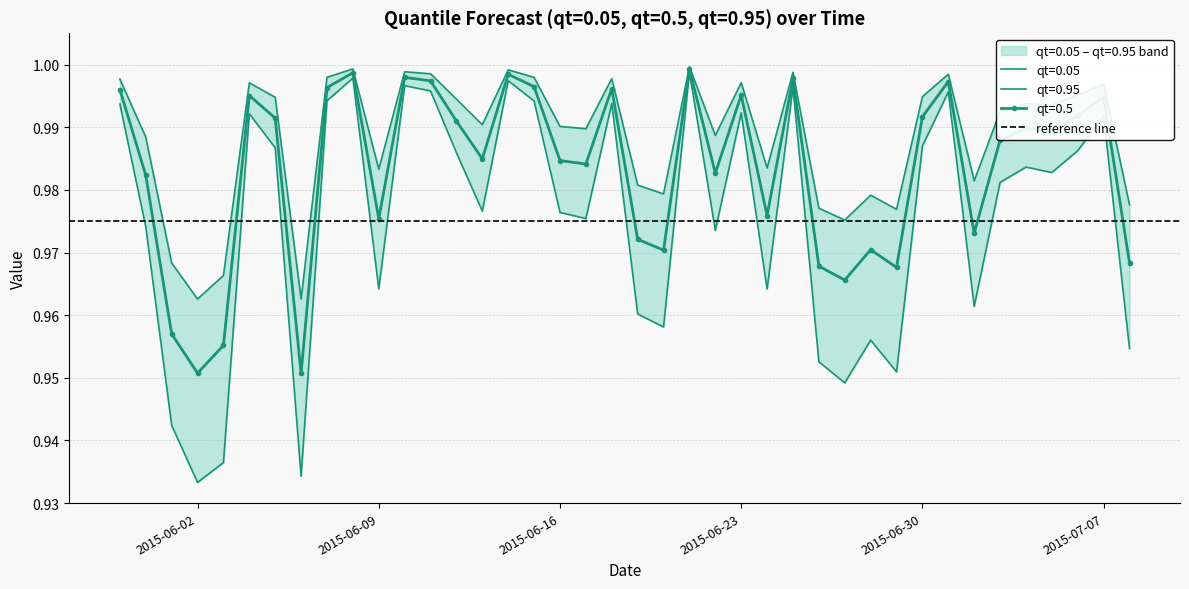

Is it true that qt=0.05 equals 1.0 at 2015-06-11?

True